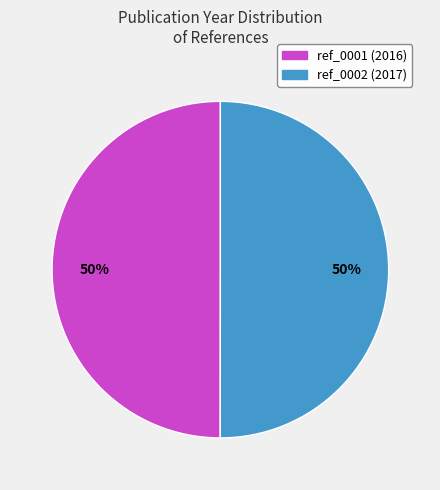

To the nearest percent, what percentage of the pie is ref_0002?

50%